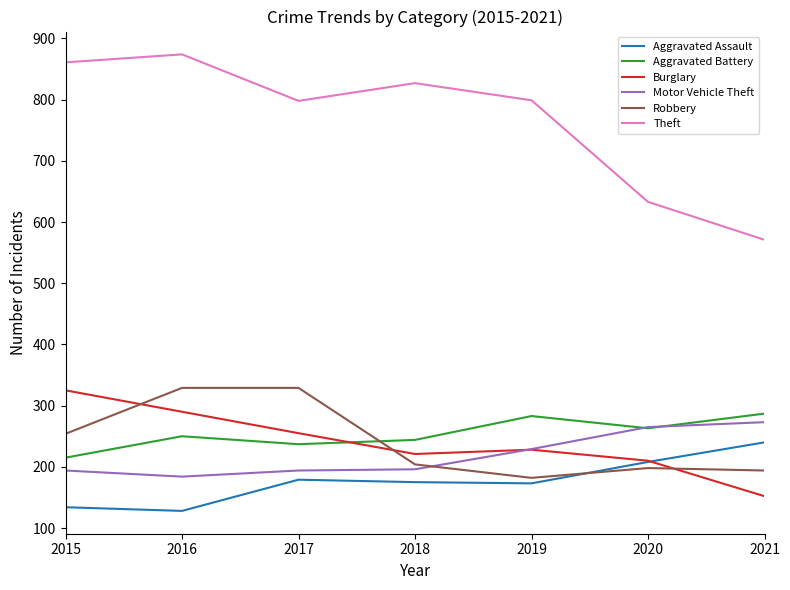

Rank the categories by Burglary value from highest to lowest.

2015, 2016, 2017, 2019, 2018, 2020, 2021